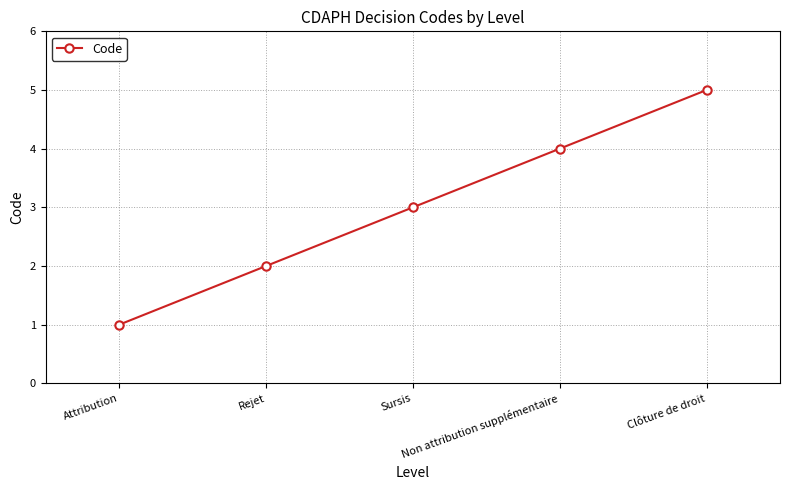

List the labels in order of value, smallest first.

Attribution, Rejet, Sursis, Non attribution supplémentaire, Clôture de droit